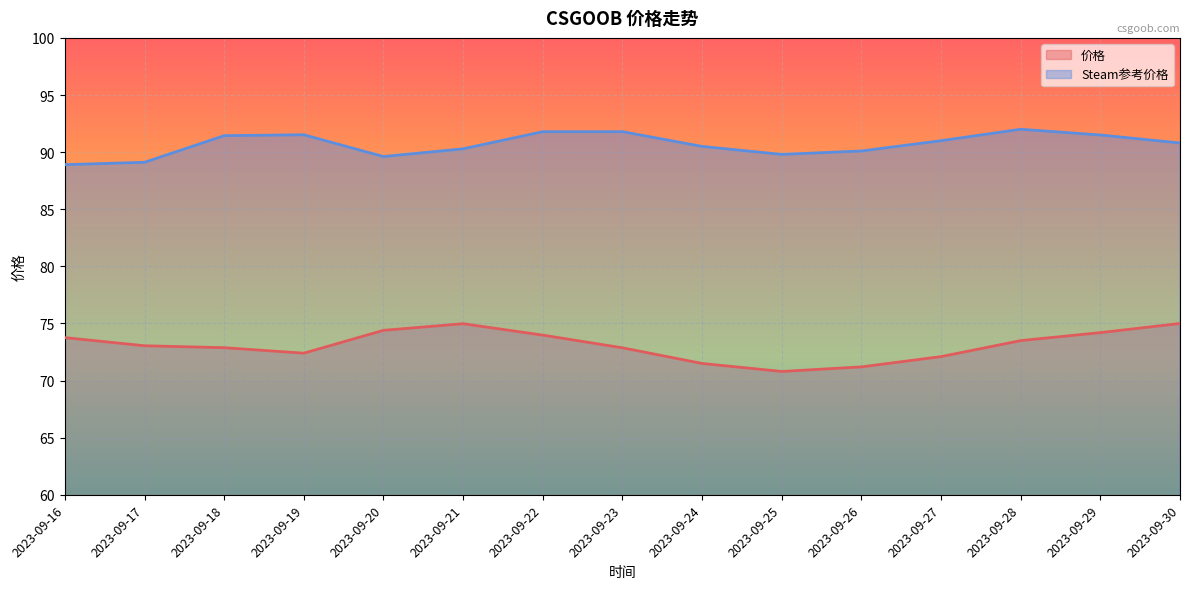

What is the total value across all series at 2023-09-17?

162.2